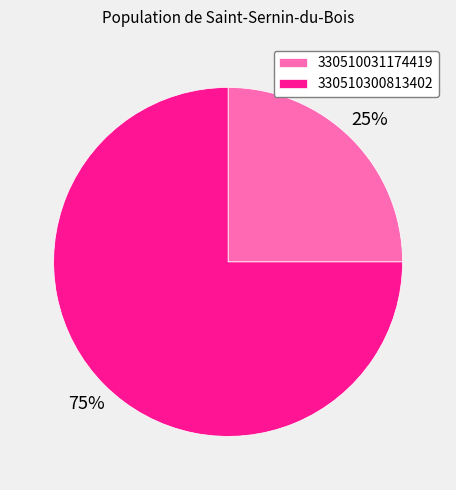

How many slices are in this pie chart?

2